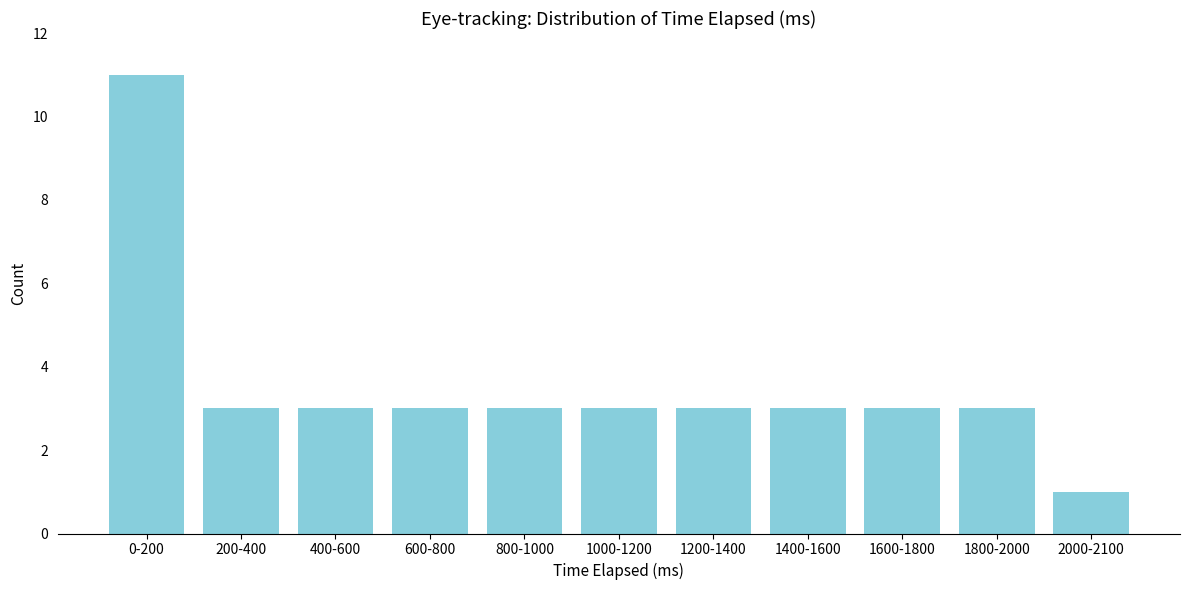

Reading left to right, extract all data points from this chart.

11	3	3	3	3	3	3	3	3	3	1